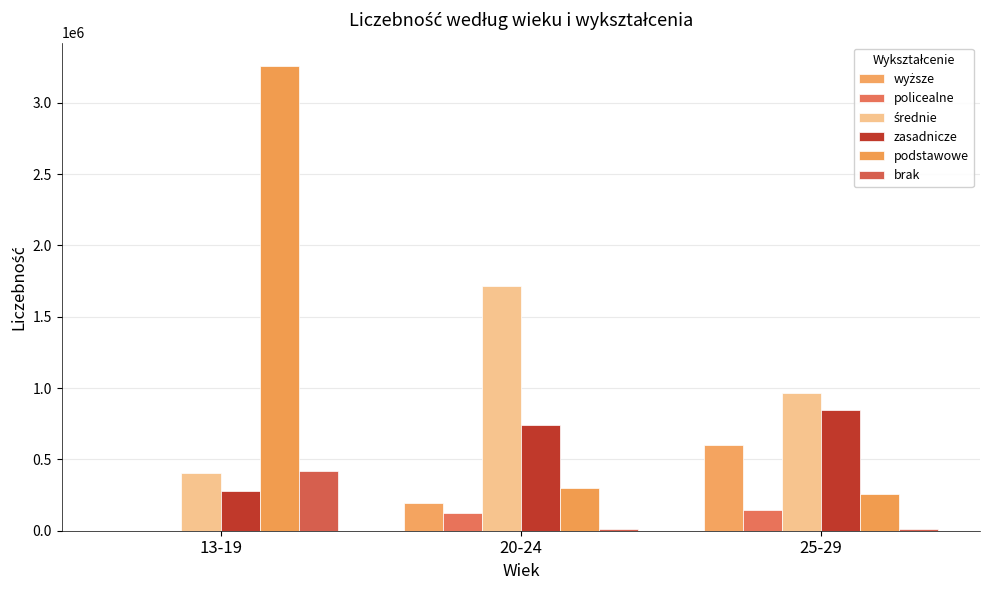

Between 13-19 and 25-29, which series saw the biggest shift?

podstawowe